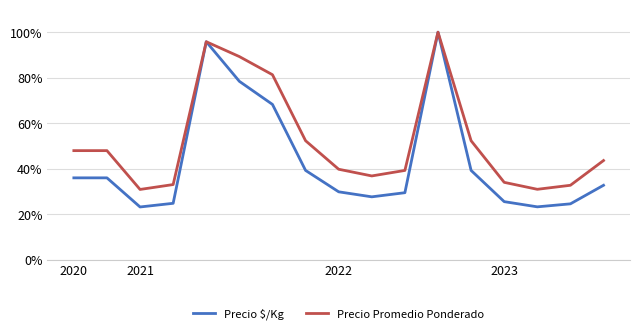

Which category has the highest value in the Precio $/Kg series?

11